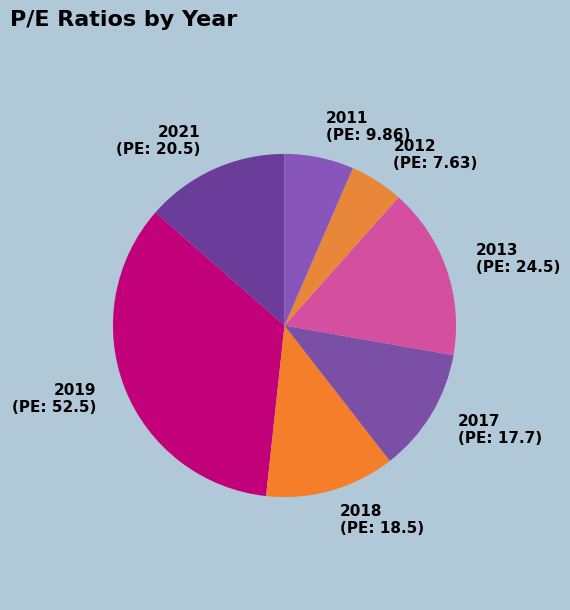

Which category has the biggest portion of the pie?

2019